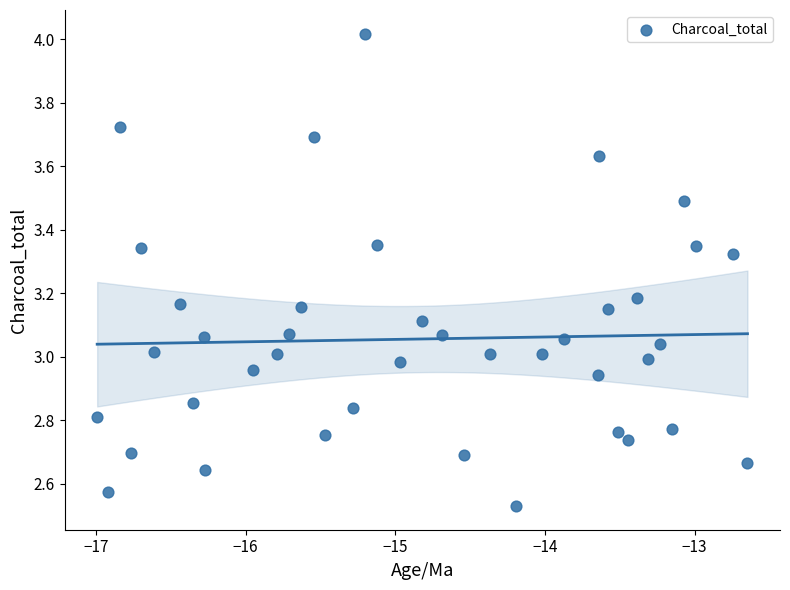

What is the range of X values (max minus min)?

4.3